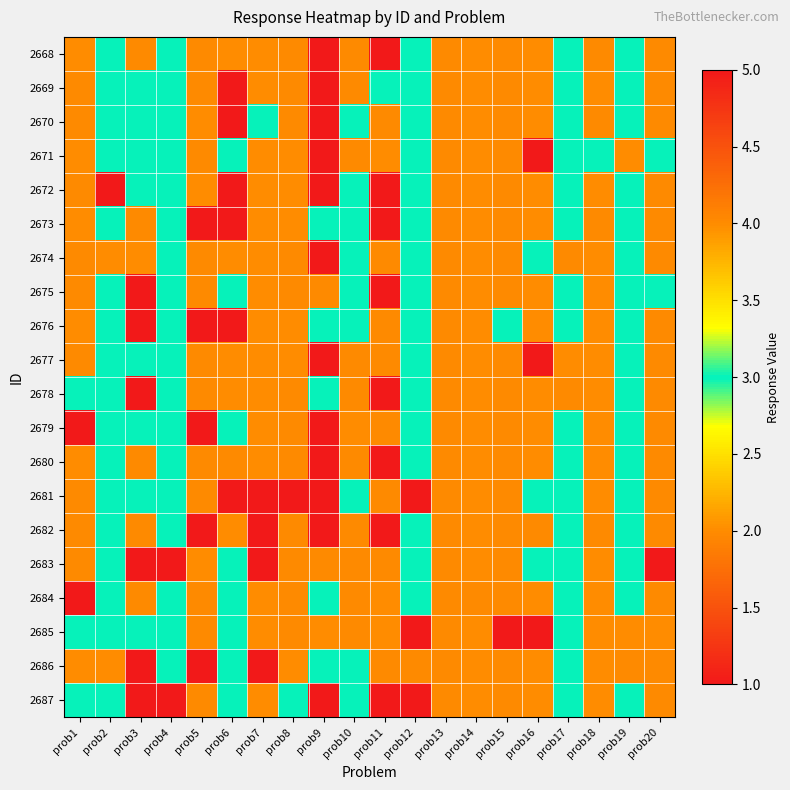

Count the number of data series in this chart.

20